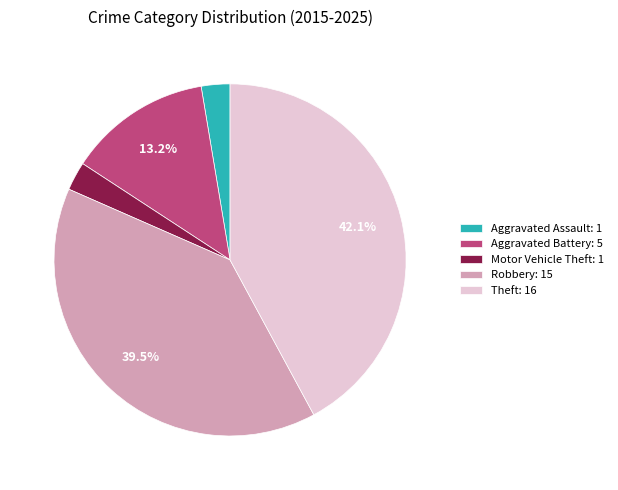

Is Aggravated Battery the majority of the pie?

No